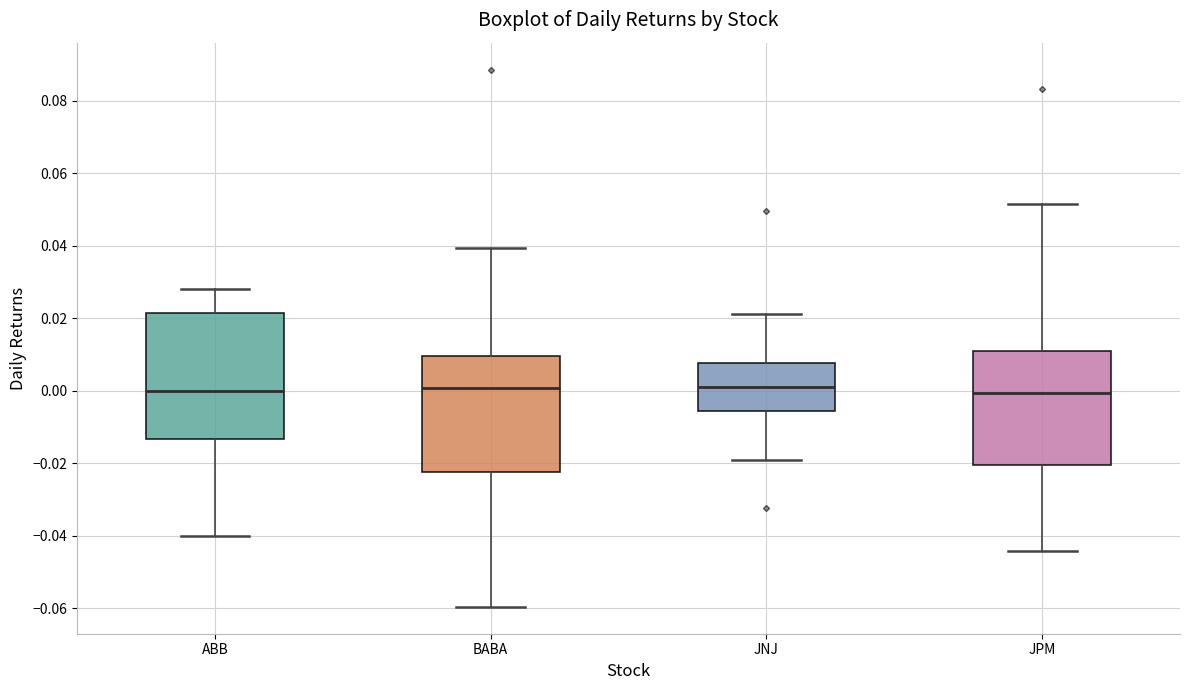

Reading left to right, read every box against the y-axis: the position of its median line, the range the box covers, and the ends of its whiskers. The values are not printed on the chart, so give them approximately, as read against the axis.

ABB: median 0.000, box -0.014 to 0.022, whiskers -0.040 to 0.028
BABA: median 0.000, box -0.022 to 0.010, whiskers -0.060 to 0.040
JNJ: median 0.002, box -0.006 to 0.008, whiskers -0.020 to 0.022
JPM: median 0.000, box -0.020 to 0.012, whiskers -0.044 to 0.052